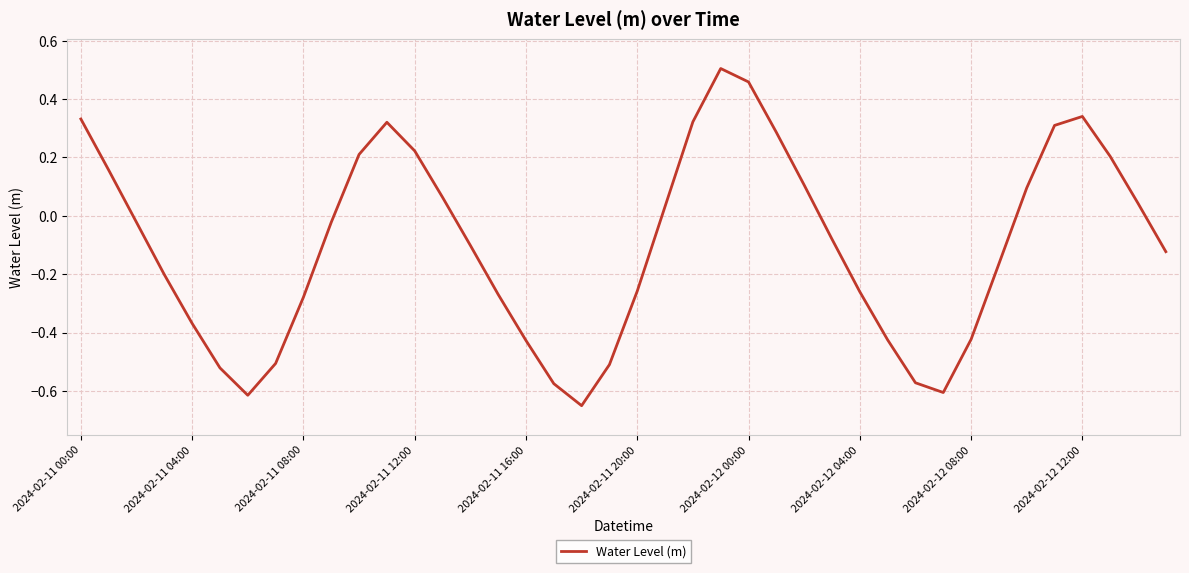

What is the difference between the maximum and minimum values?

1.2